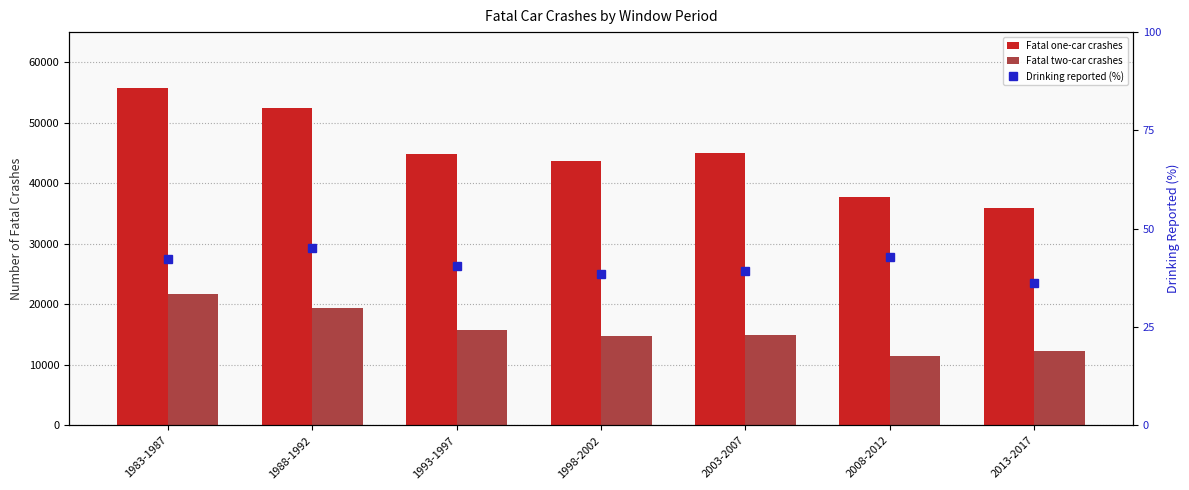

The Fatal one-car crashes series shows 20904.9 at 2008-2012. True or false?

False